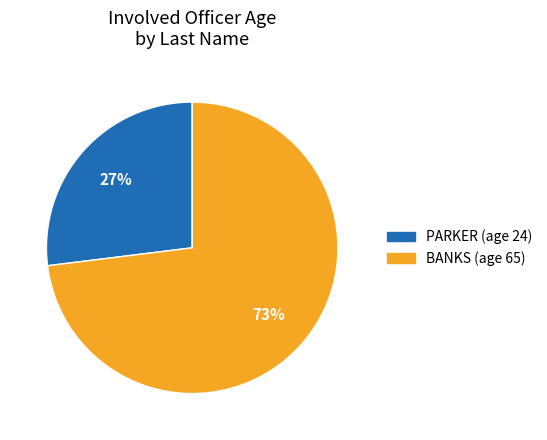

To the nearest percent, what is the average slice percentage?

50%